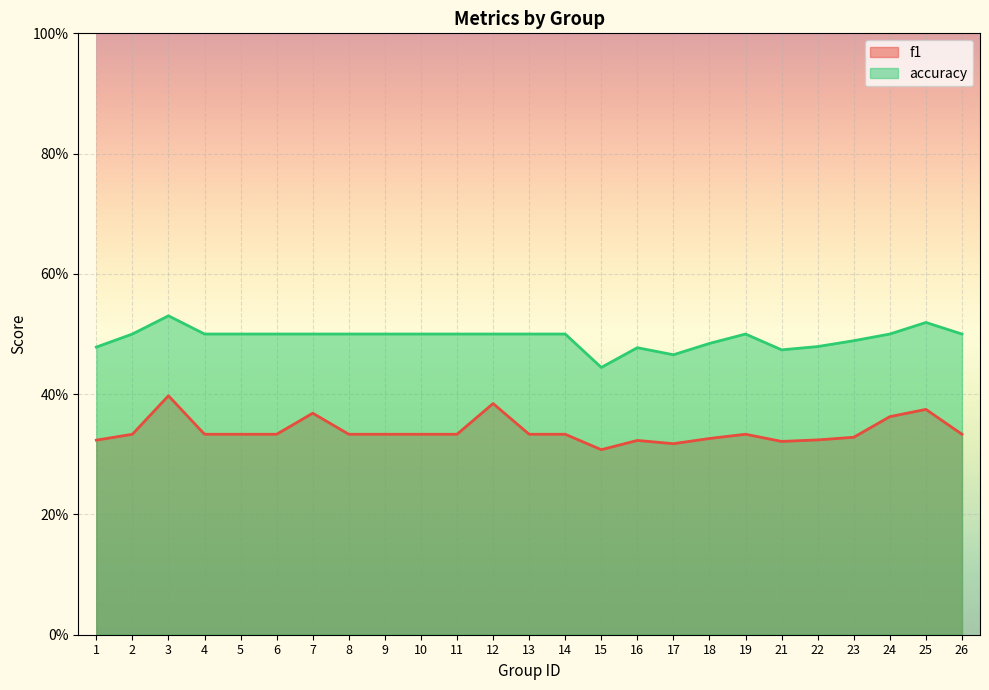

Rank the categories by accuracy value from highest to lowest.

3, 25, 2, 4, 5, 6, 7, 8, 9, 10, 11, 12, 13, 14, 19, 24, 26, 23, 18, 22, 1, 16, 21, 17, 15